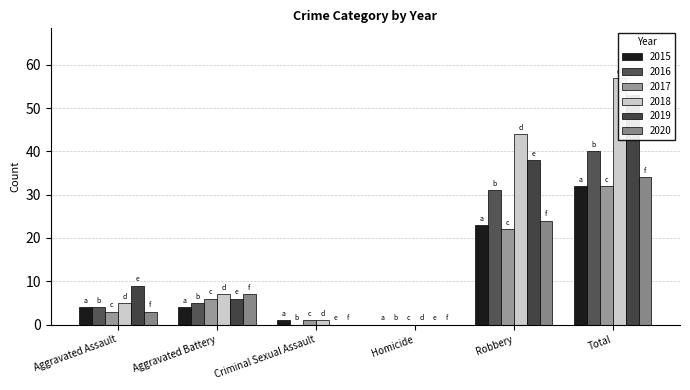

Is it true that 2018 equals 4 at Aggravated Battery?

False